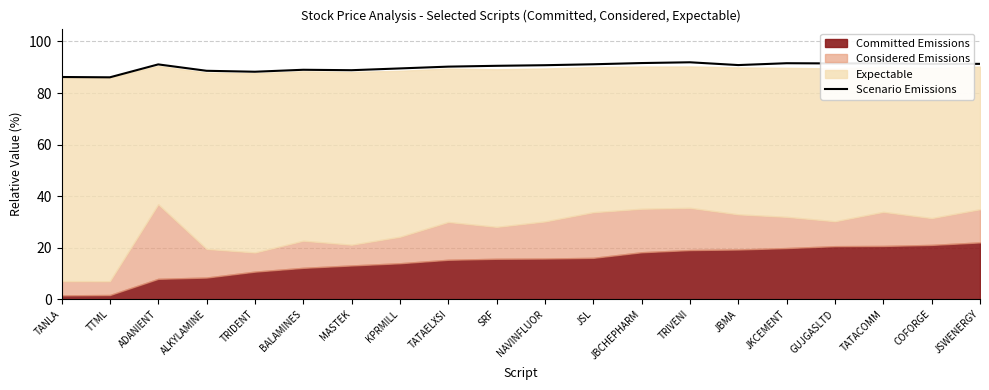

Is it true that the value at TTML is 86.1?

True